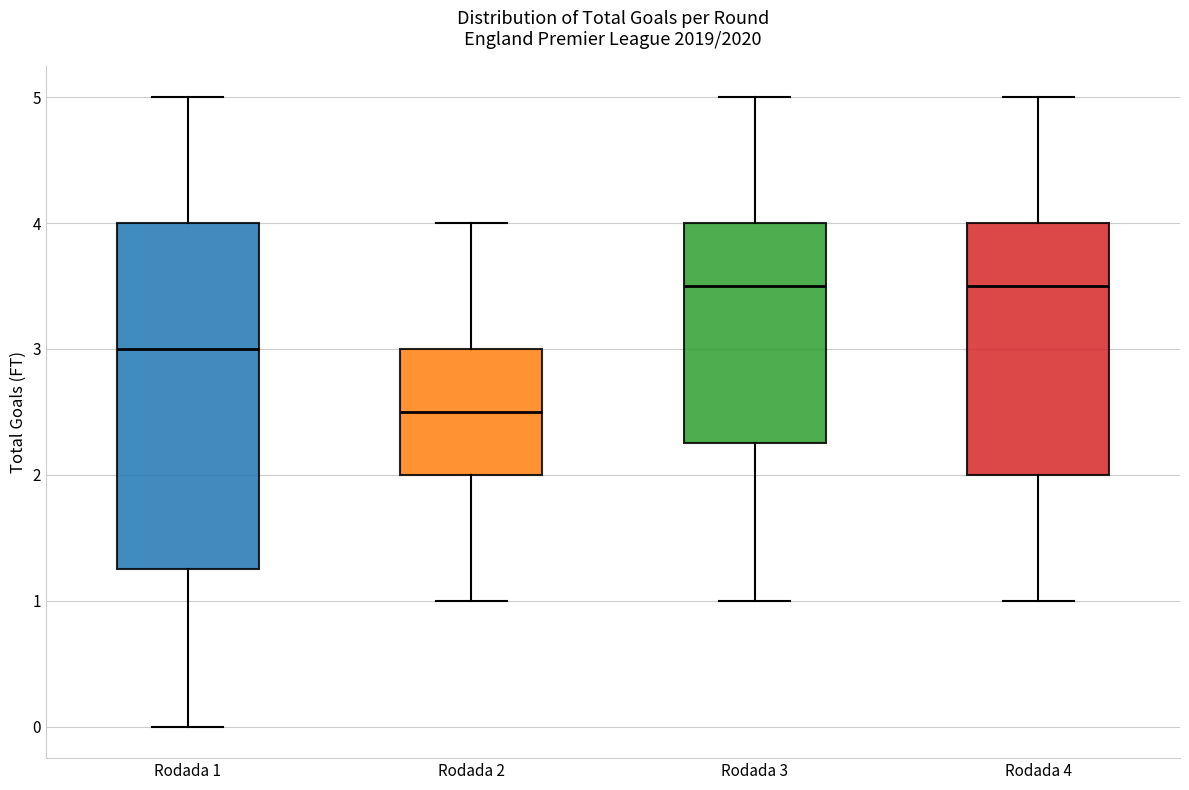

Reading left to right, transcribe this box plot: for each box, give where its median line is, the range the box spans, and where its two whiskers end, as read against the y-axis. The values are not printed on the chart, so give them approximately, as read against the axis.

Rodada 1: median 3.0, box 1.3 to 4.0, whiskers 0.0 to 5.0
Rodada 2: median 2.5, box 2.0 to 3.0, whiskers 1.0 to 4.0
Rodada 3: median 3.5, box 2.3 to 4.0, whiskers 1.0 to 5.0
Rodada 4: median 3.5, box 2.0 to 4.0, whiskers 1.0 to 5.0